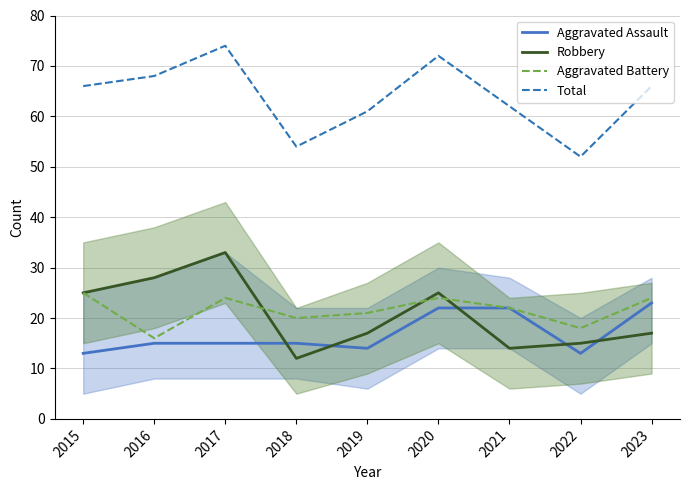

Rank the series at 2021 from highest to lowest value.

Total, Aggravated Assault, Aggravated Battery, Robbery